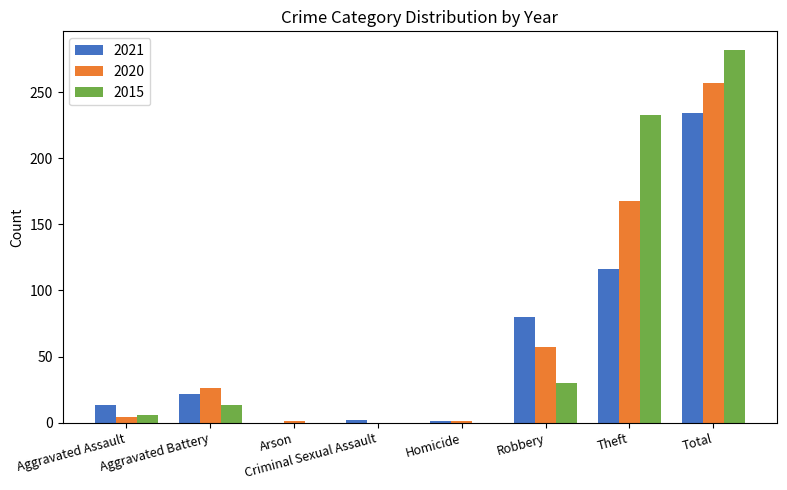

True or false: 2020 has a value of 257 at Total.

True